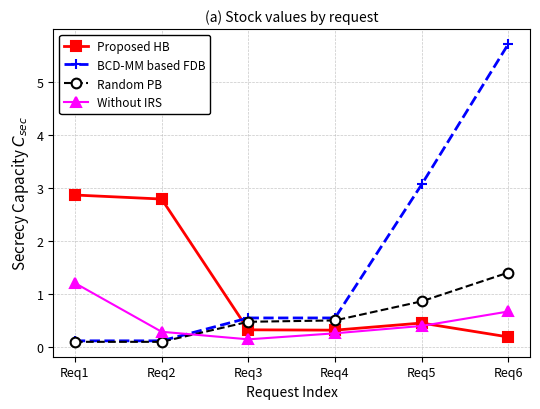

True or false: BCD-MM based FDB and Without IRS cross at least once.

True